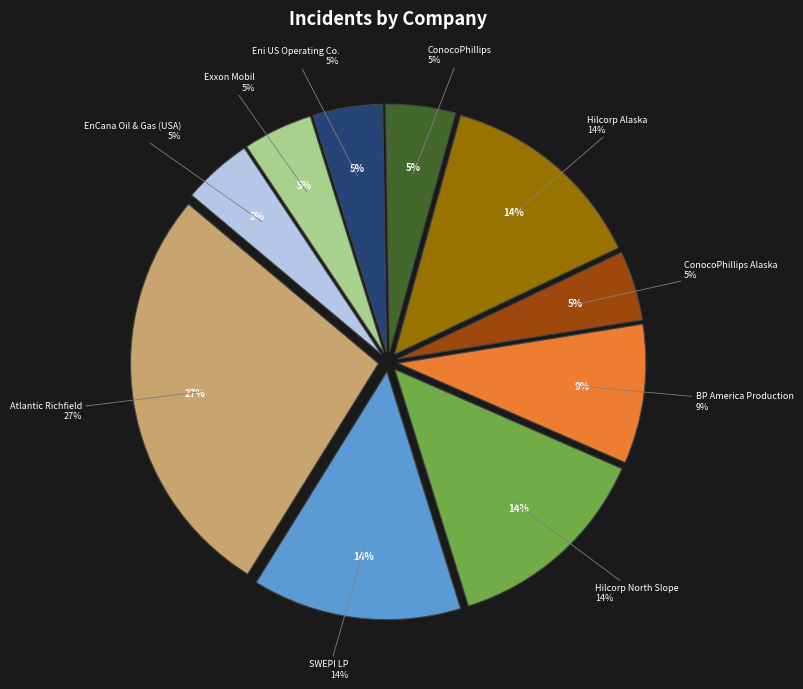

Is ConocoPhillips Company the majority of the pie?

No